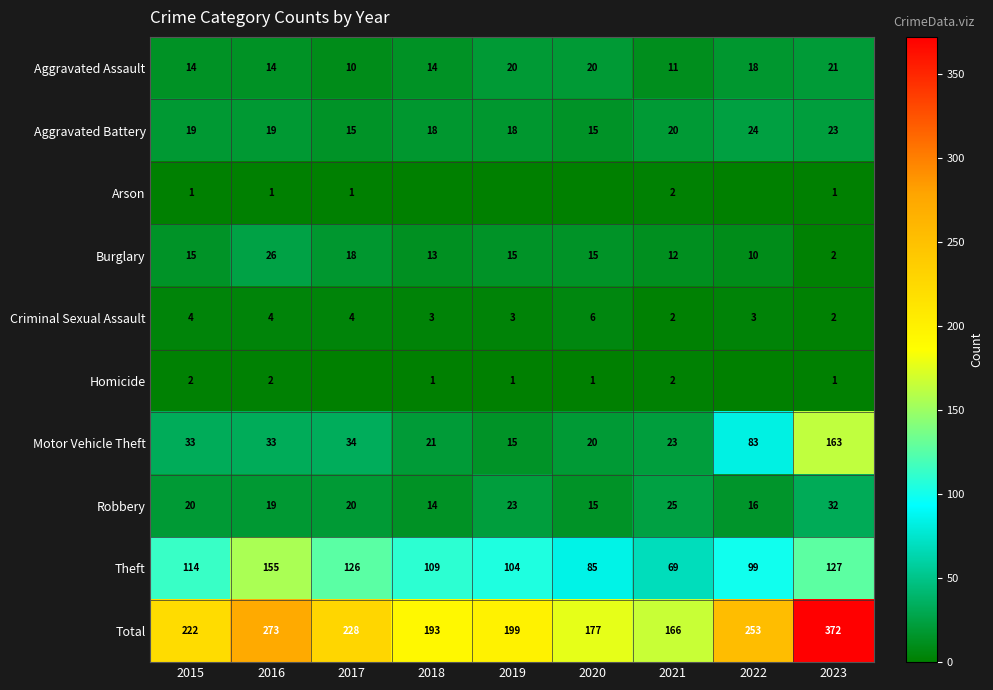

The Total series shows 335 at 2015. True or false?

False